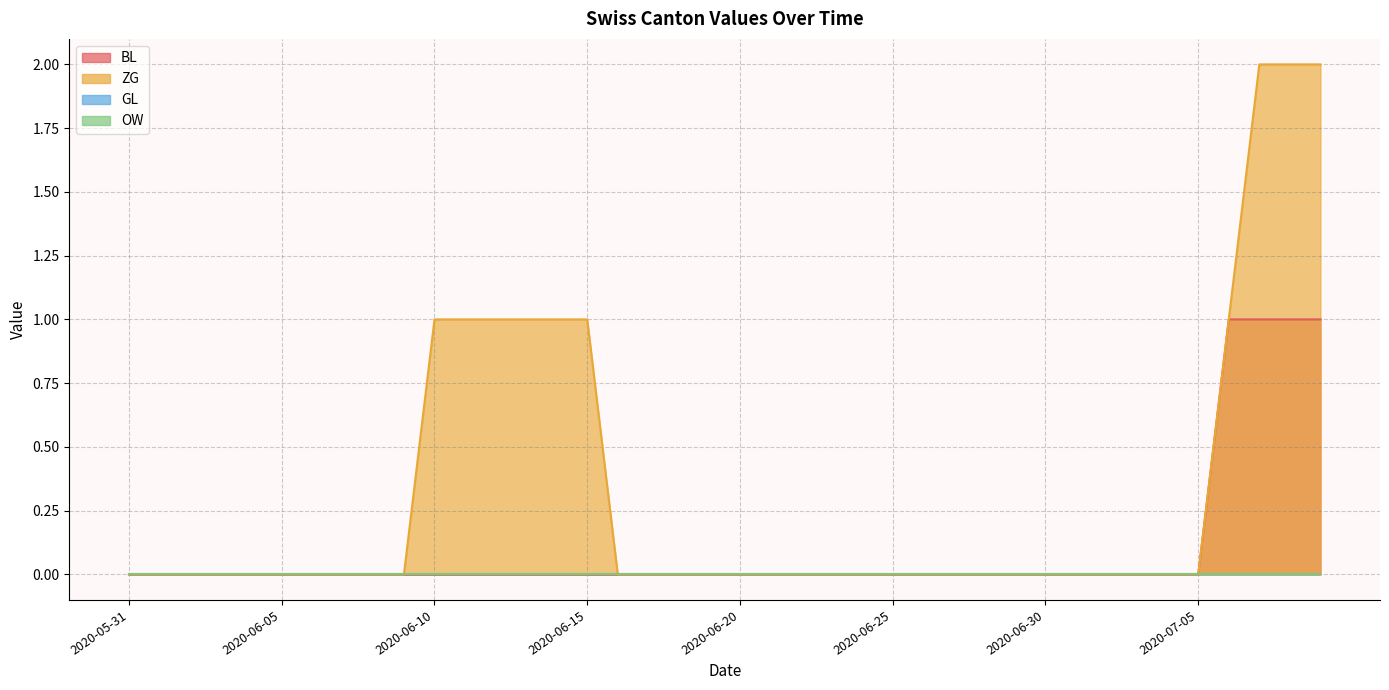

The ZG series shows 0 at 2020-07-05. True or false?

True